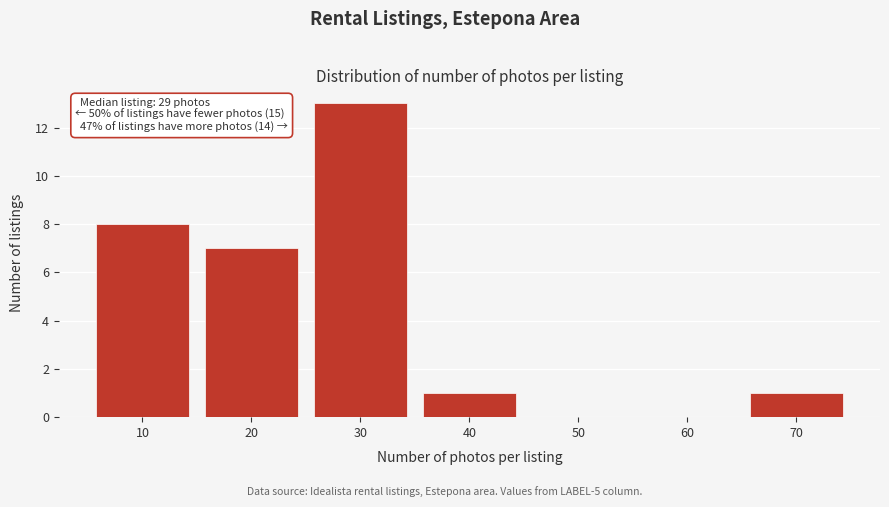

Reading left to right, extract all data points from this chart.

10=8	20=7	30=13	40=1	50=0	60=0	70=1